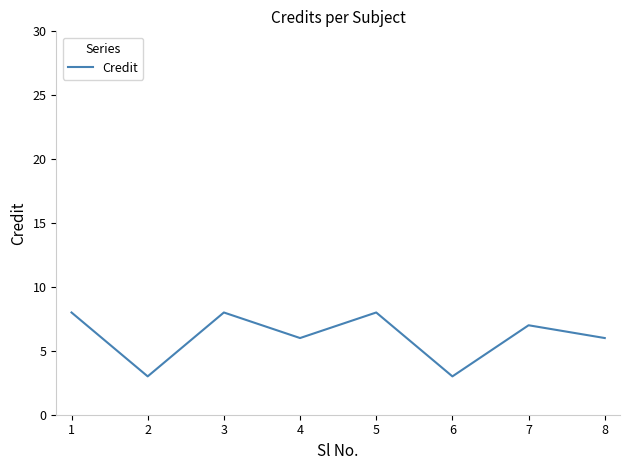

What is the average value?

6